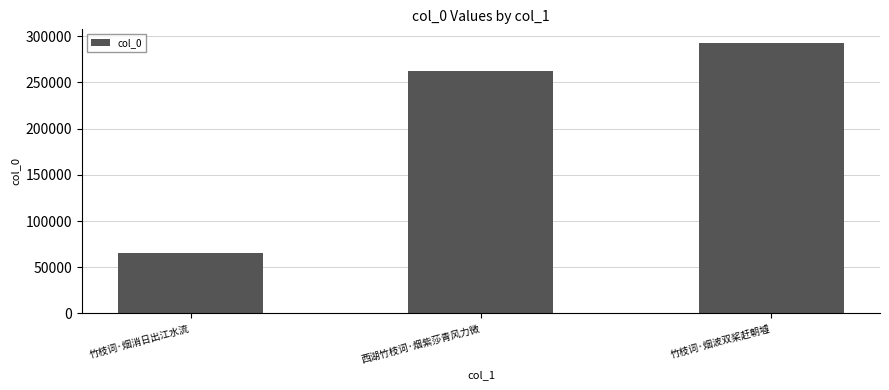

At which category does the chart reach its peak across all series?

竹枝词·烟波双桨赶朝墟